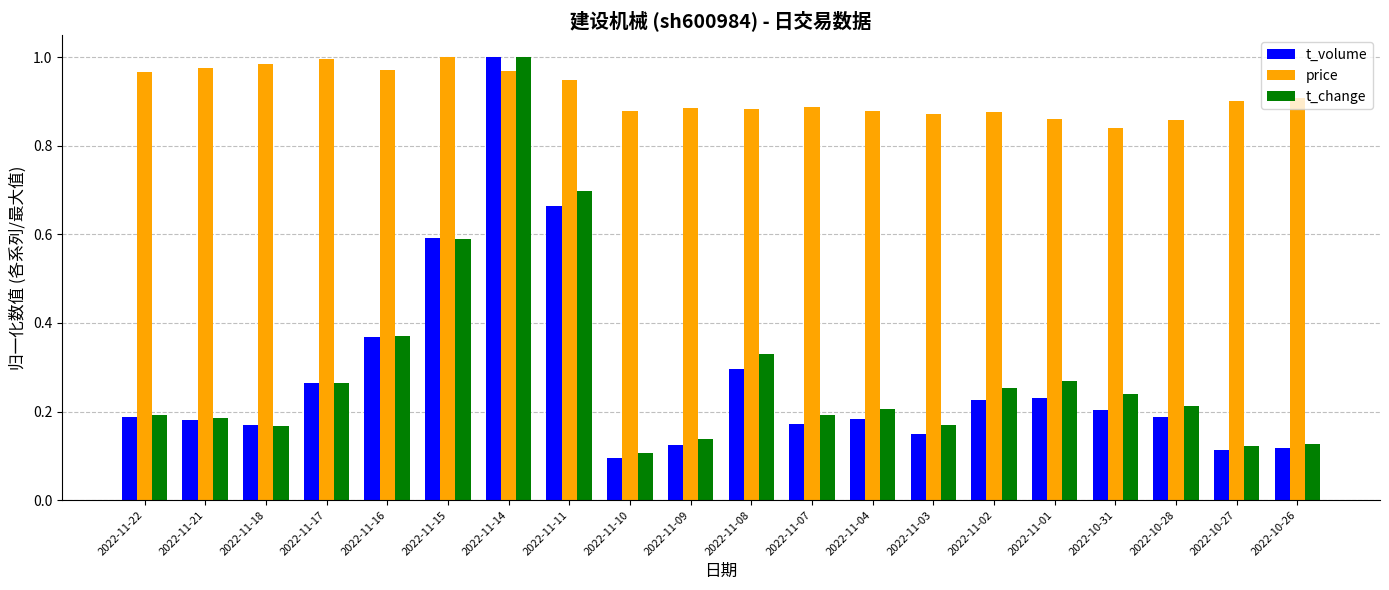

What position from the right is 2022-11-17?

17